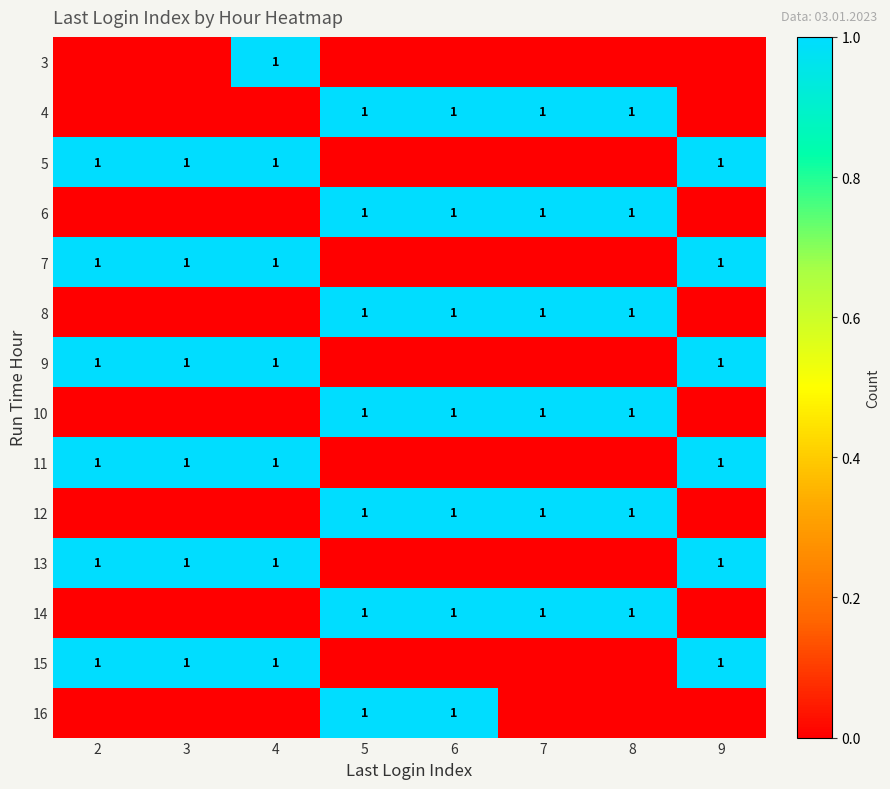

How many series are shown in this chart?

14